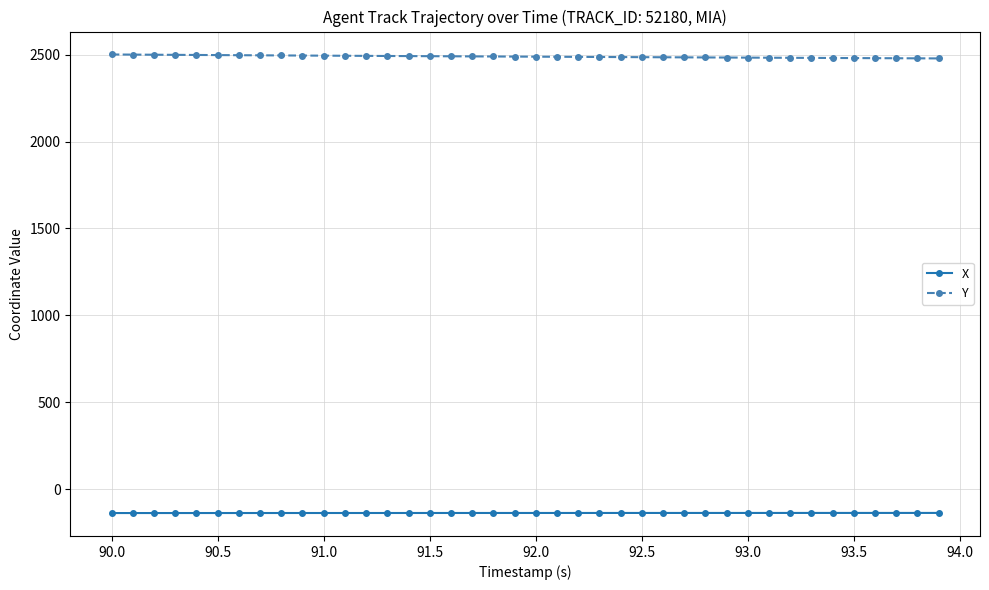

Which series has the largest total across all categories?

Y